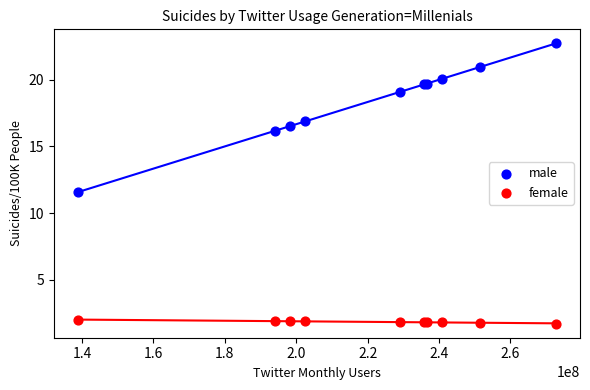

Which series contains the lowest Y value?

female